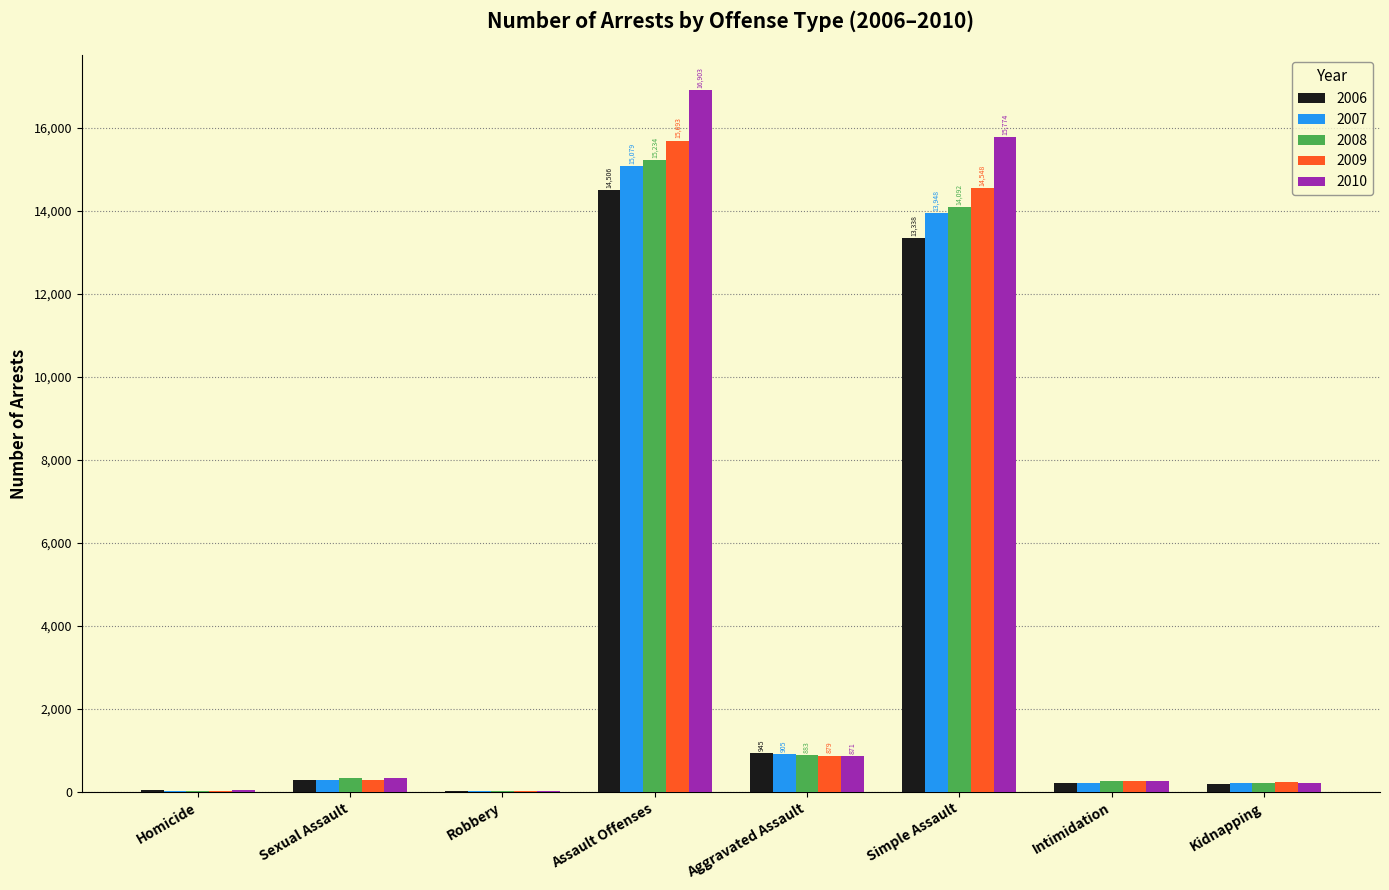

At which category does the chart reach its peak across all series?

Assault Offenses